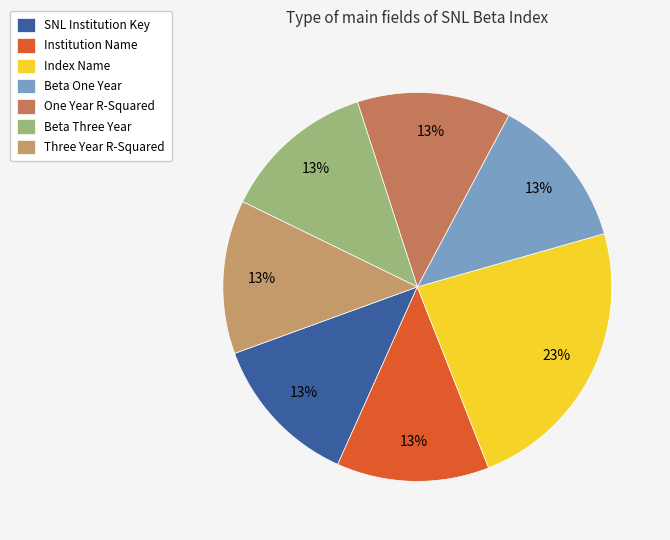

Does Beta Three Year account for over 50% of the chart?

No